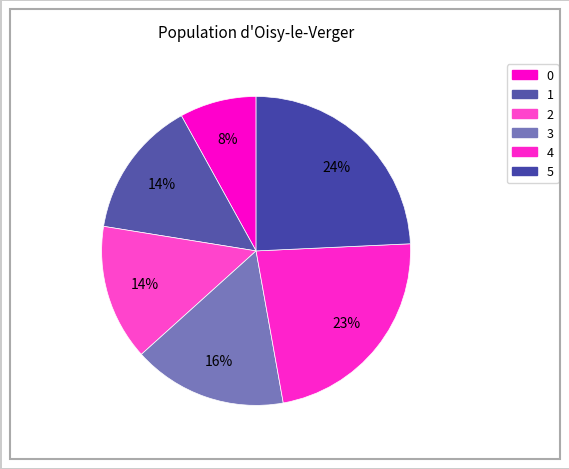

Which category has the biggest portion of the pie?

5